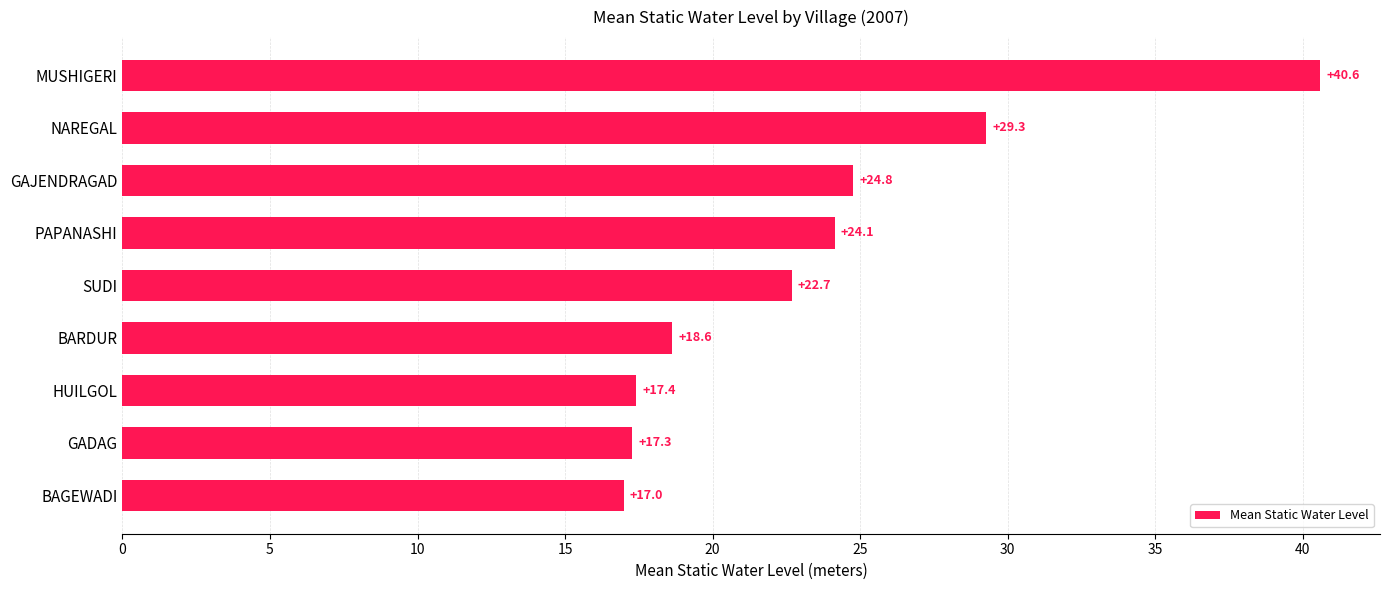

Rank the categories by value from lowest to highest.

BAGEWADI, GADAG, HUILGOL, BARDUR, SUDI, PAPANASHI, GAJENDRAGAD, NAREGAL, MUSHIGERI